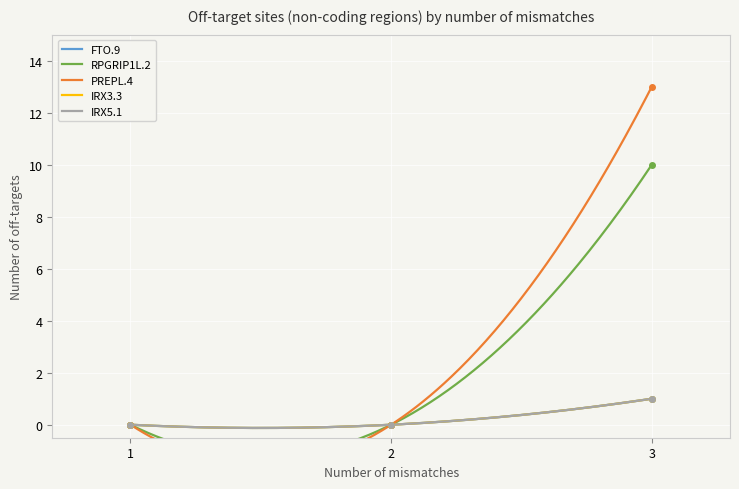

What is the maximum value shown in the chart?

13